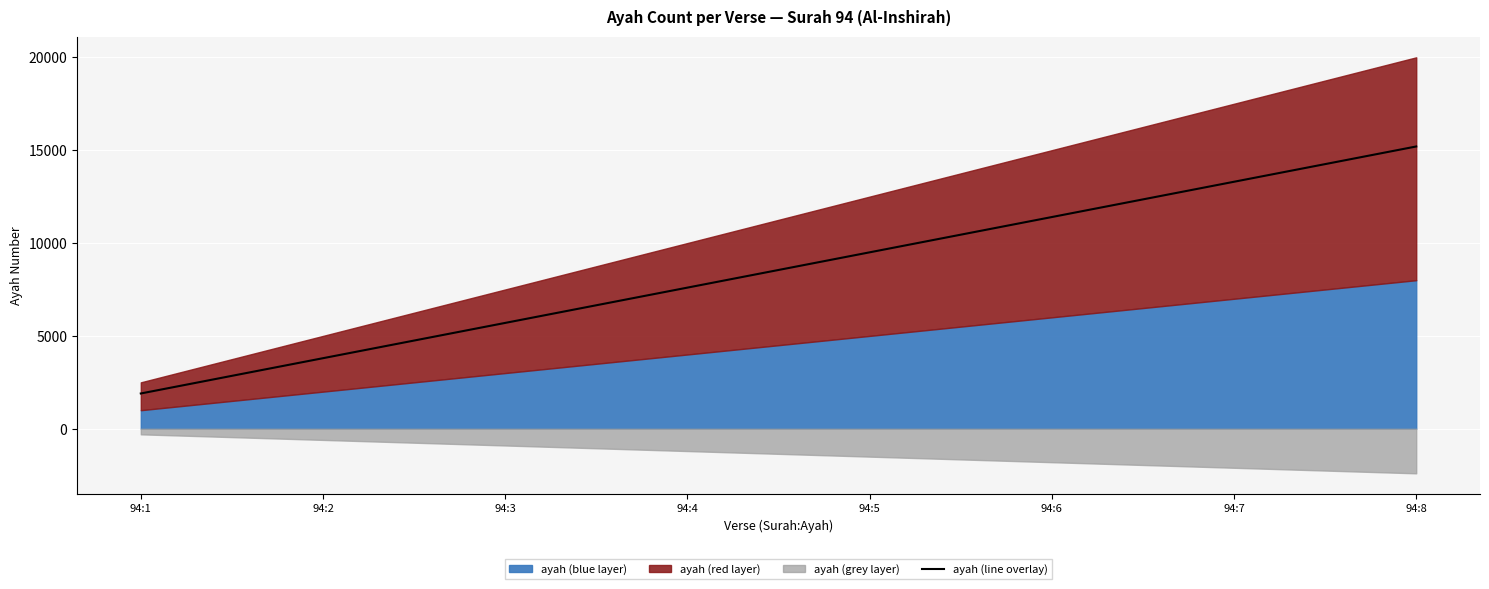

Is it true that the value at 94:3 is 5700?

True